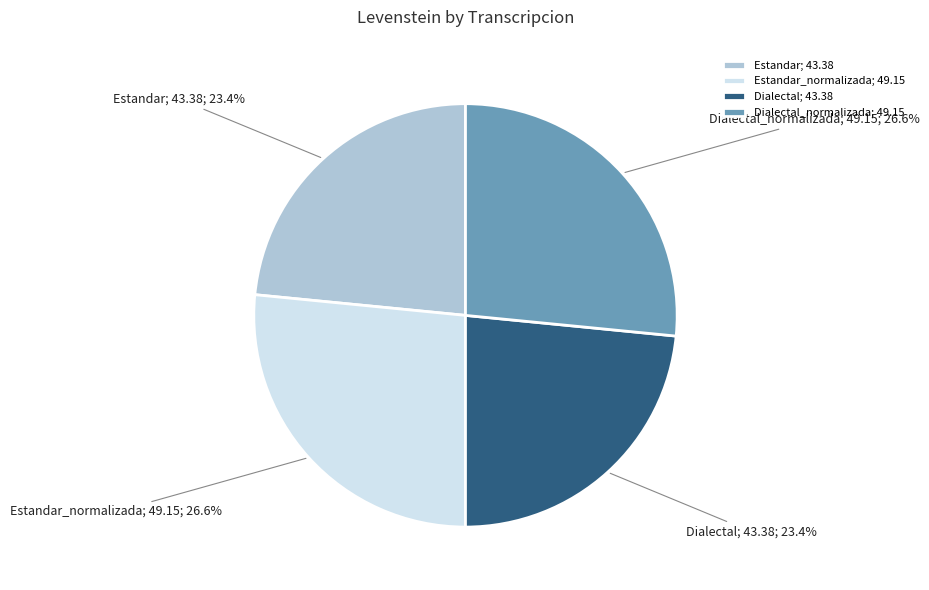

How many segments does this pie chart have?

4